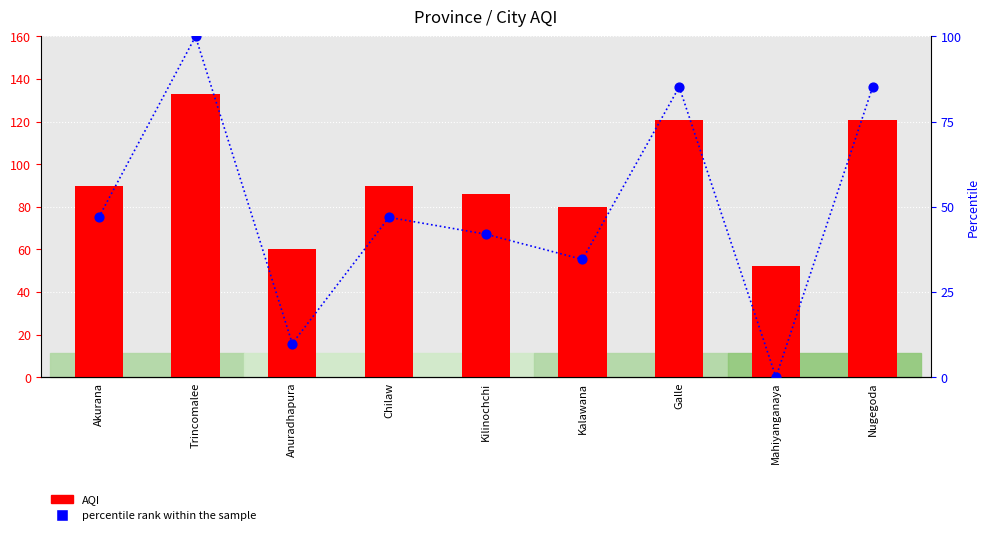

What are all the series names shown in the legend?

AQI, percentile rank within the sample